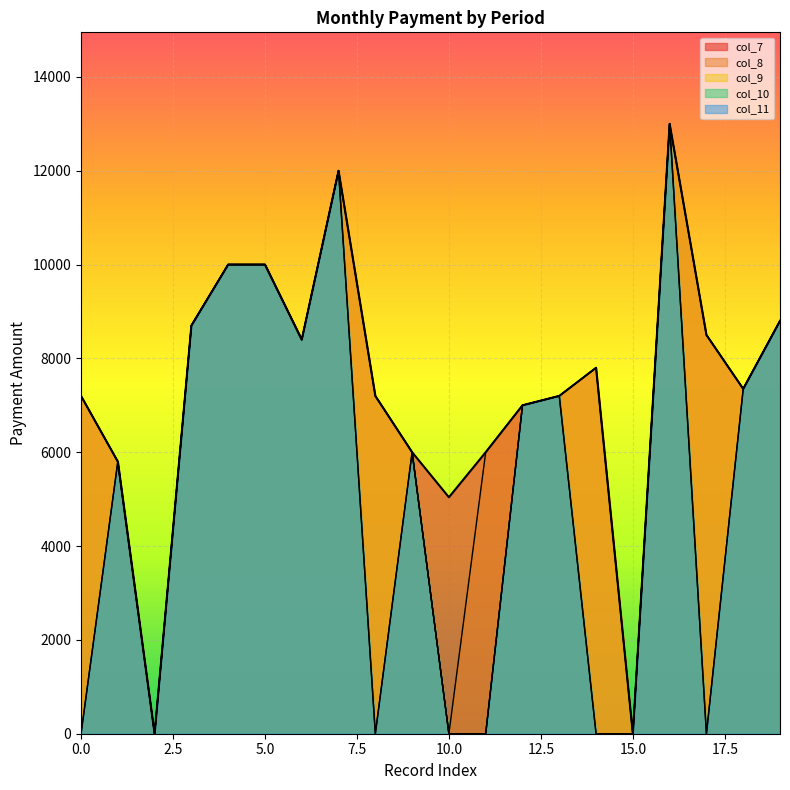

How many interior local valleys does the col_9 series have?

4